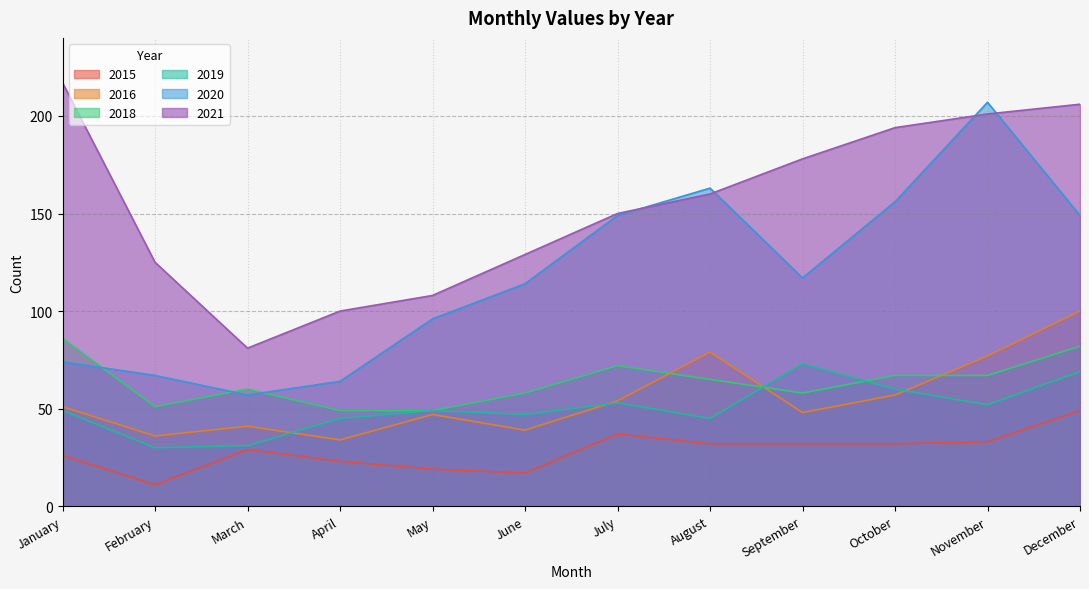

The value of 2019 at July is 86. True or false?

False